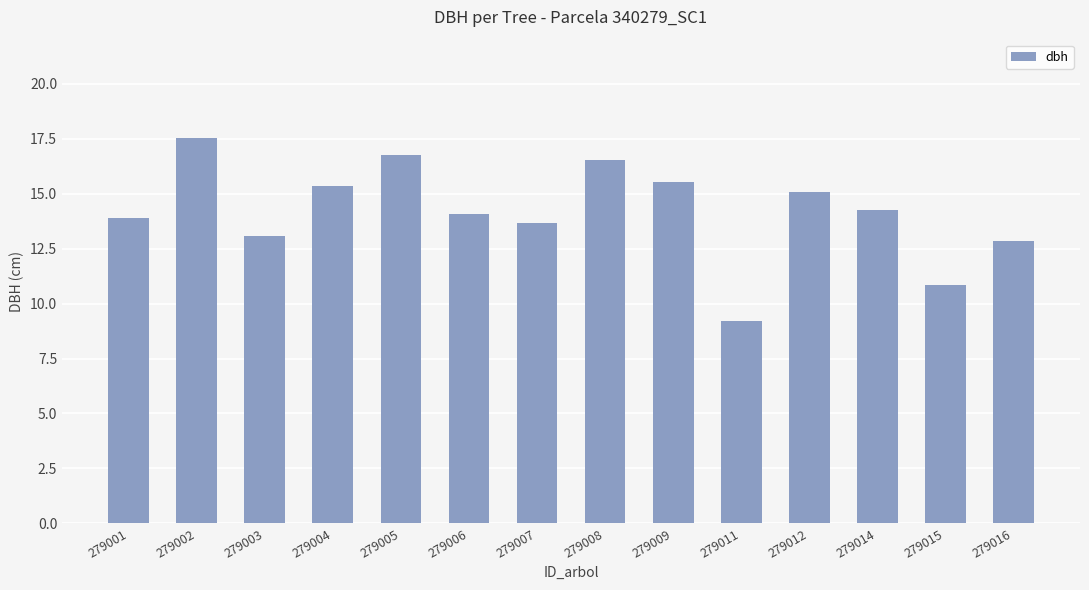

Is it true that the value at 279005 is 16.8?

True